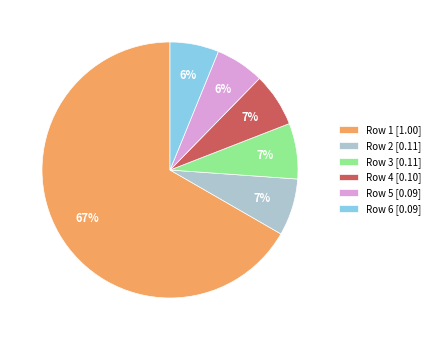

Which category accounts for the majority?

Row 1 [1.00]